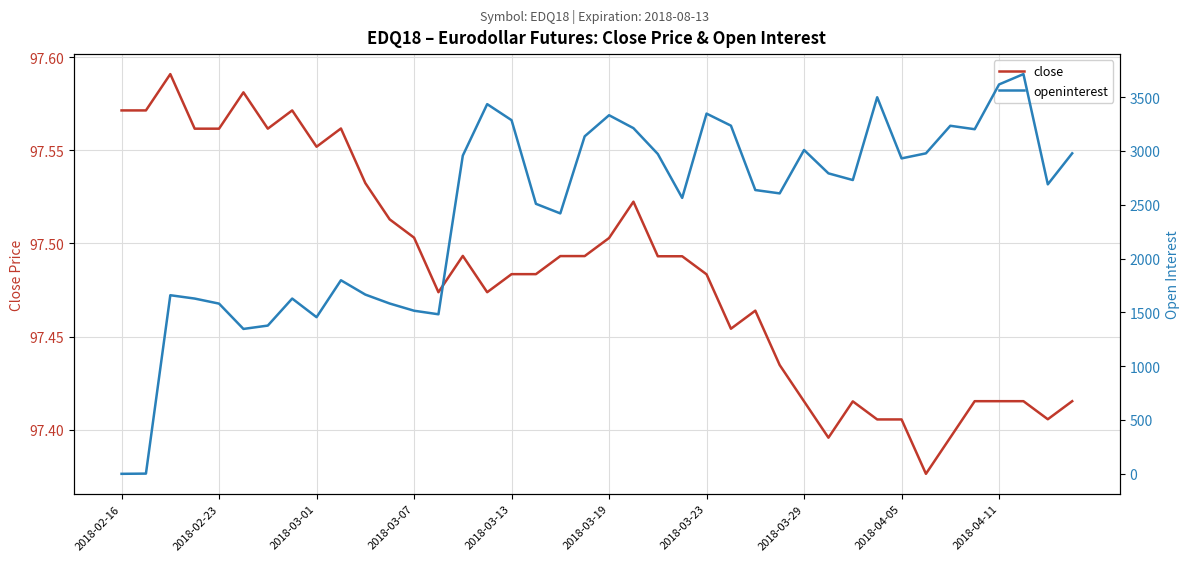

True or false: openinterest and close intersect in this chart.

True